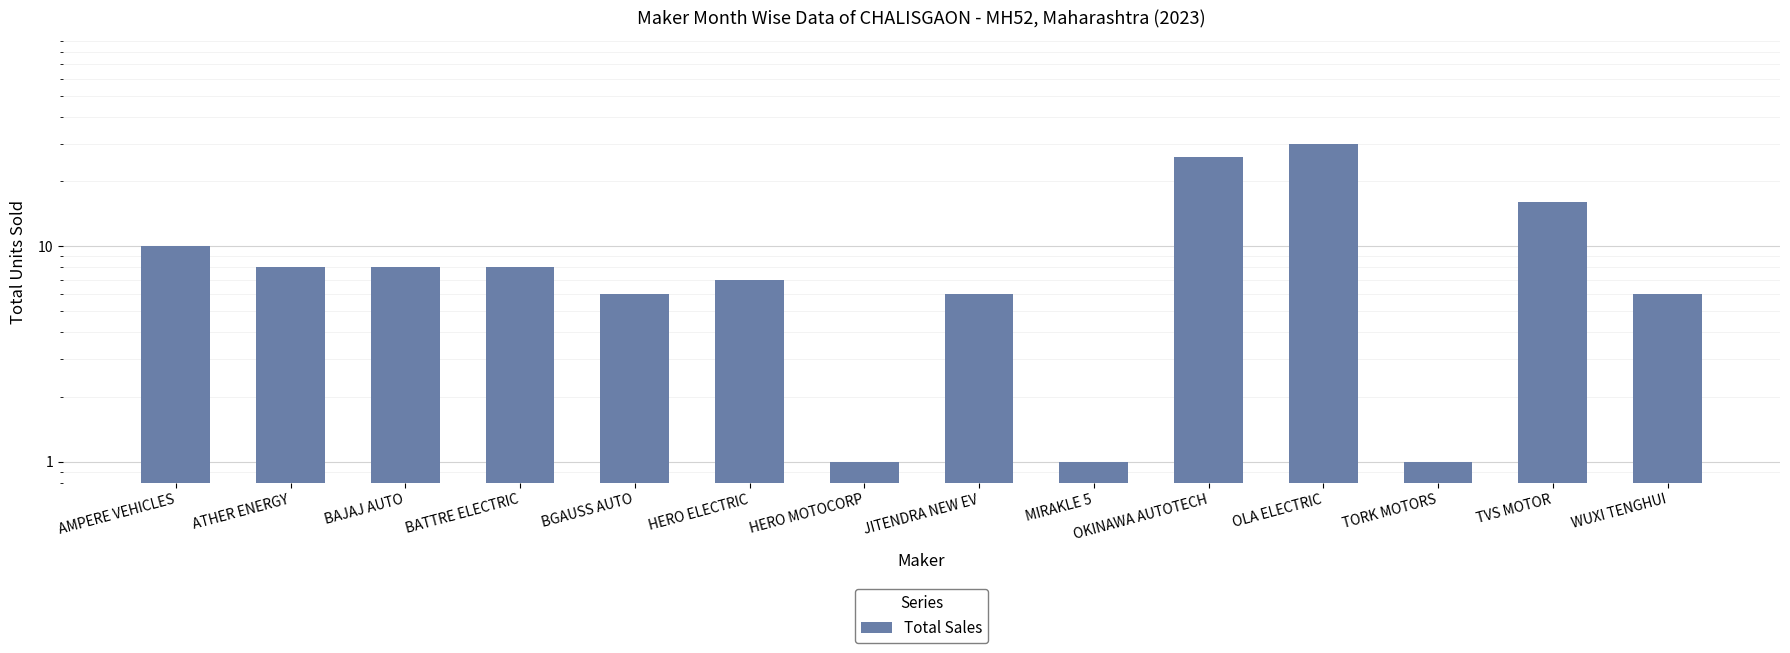

What is the value of the 14th bar from the left?

6